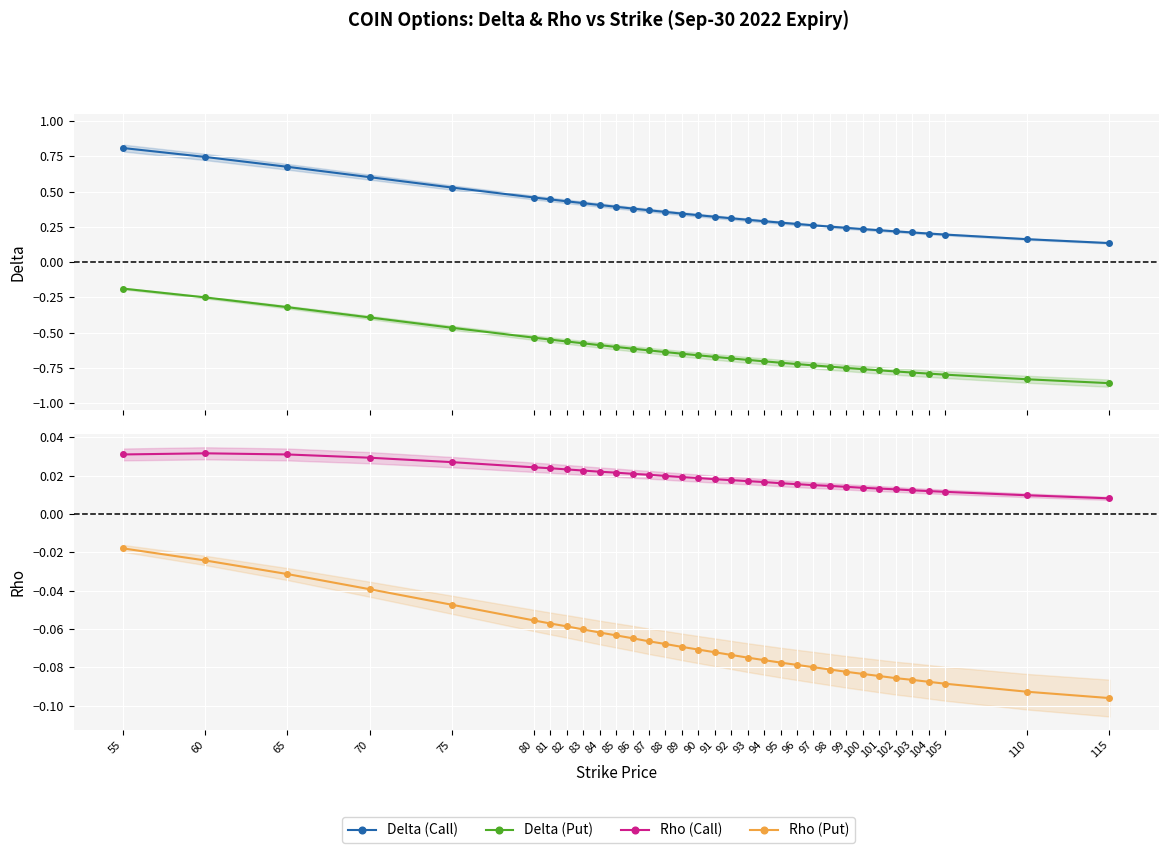

True or false: Delta (Call) has a value of 0.4 at 84.

True